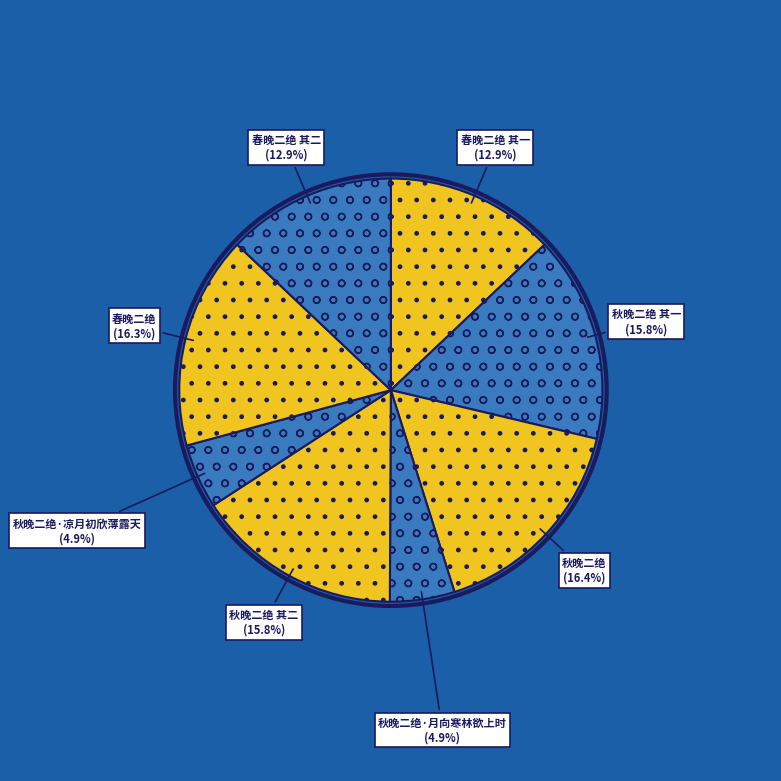

How many slices are in this pie chart?

8